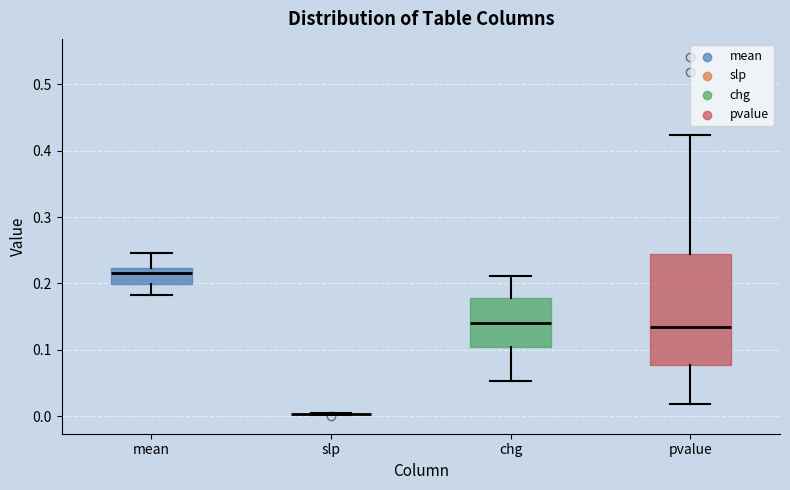

Where does the median line of the box for pvalue sit on the y-axis? The values are not printed on the chart, so give them approximately, as read against the axis.

0.14